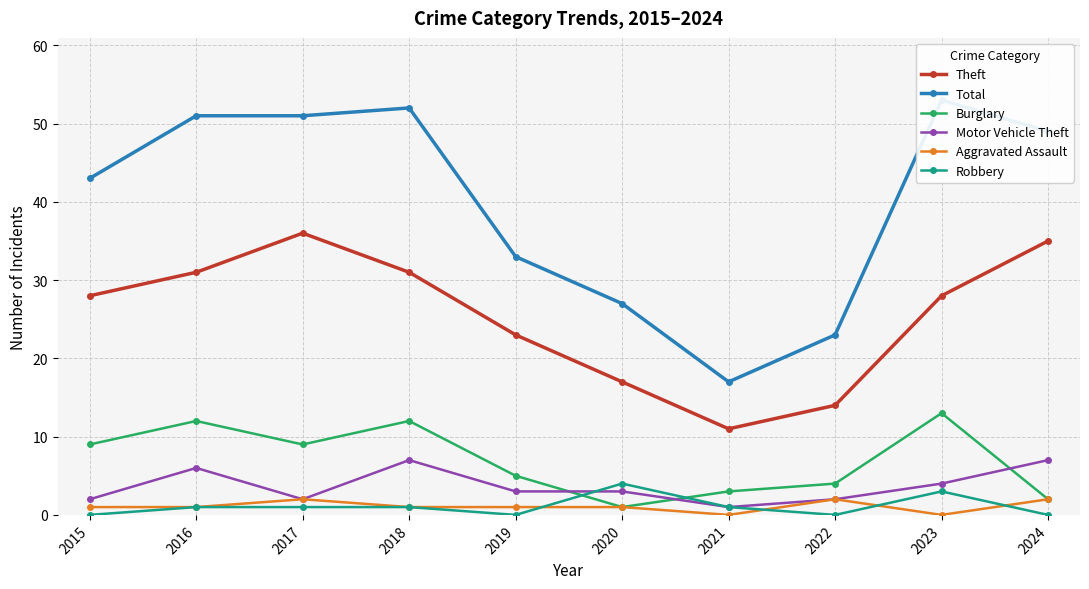

How many data points in Aggravated Assault are less than 1?

2